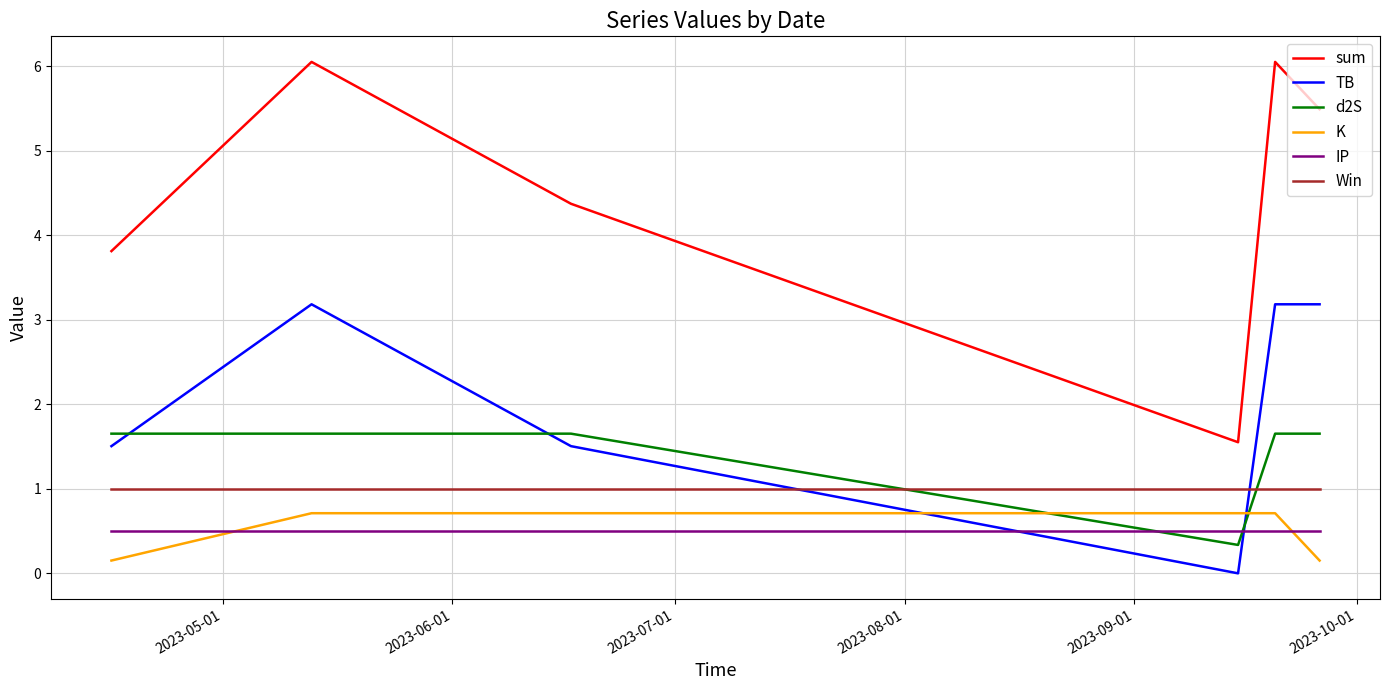

How many intersections are there between IP and K?

2